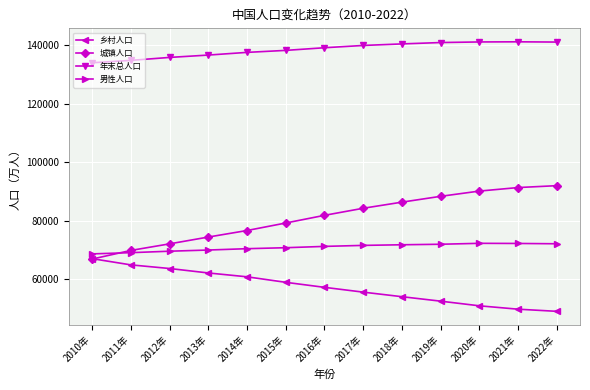

What is the label of the 4th point from the right?

2019年